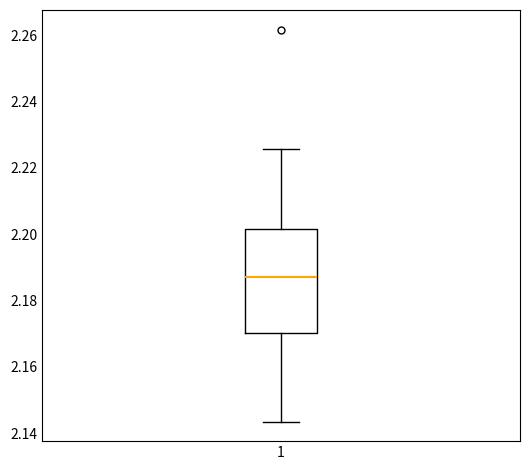

Read this box plot against the y-axis: the position of the median line, the range covered by the box, and the ends of both whiskers. The values are not printed on the chart, so give them approximately, as read against the axis.

median 2.188, box 2.170 to 2.202, whiskers 2.144 to 2.226